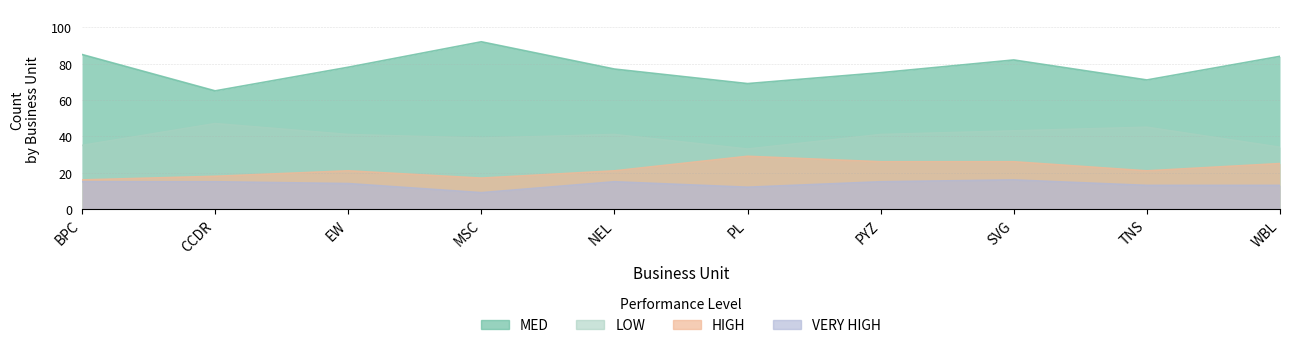

What is the maximum value for VERY HIGH?

16